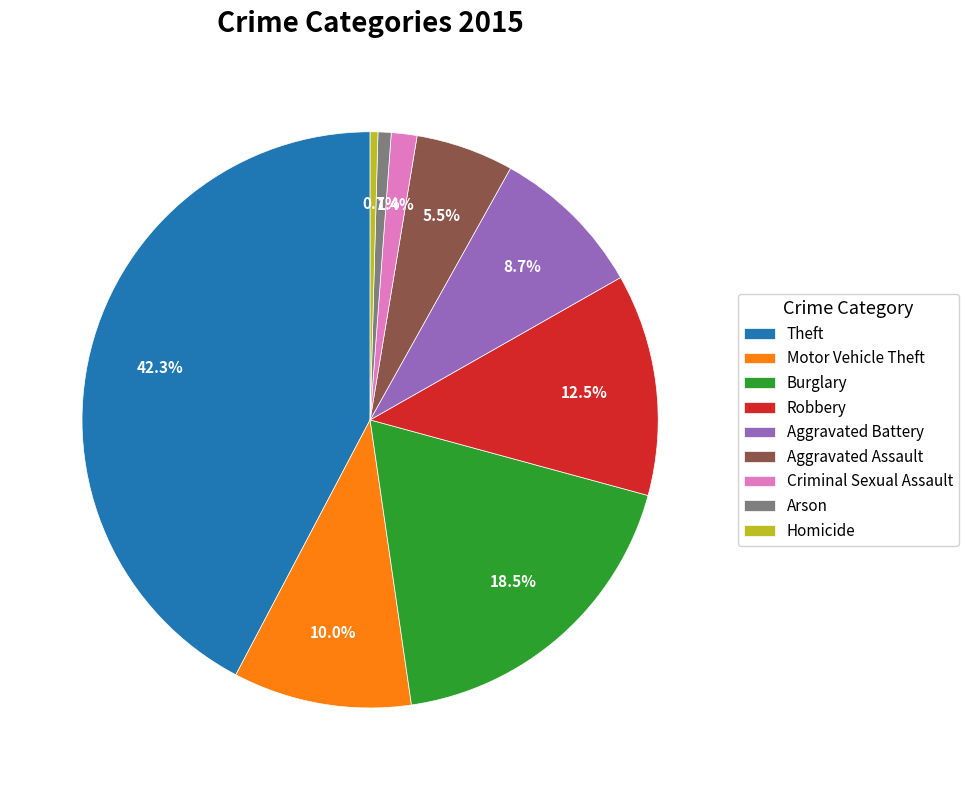

Which slice is the largest?

Theft